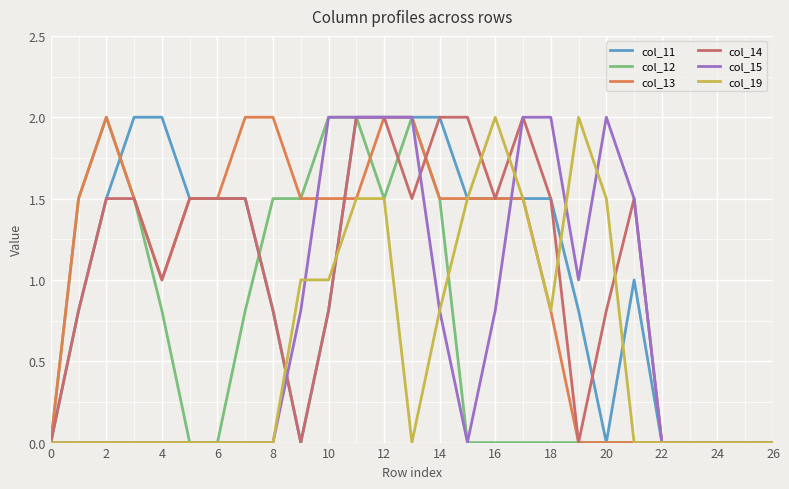

What is the highest value of the col_14 series?

2.0